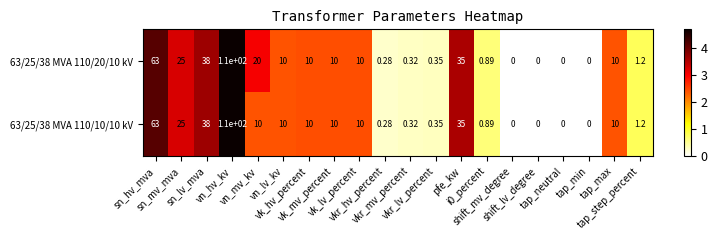

Between vk_mv_percent and i0_percent, which series saw the biggest shift?

63/25/38 MVA 110/20/10 kV